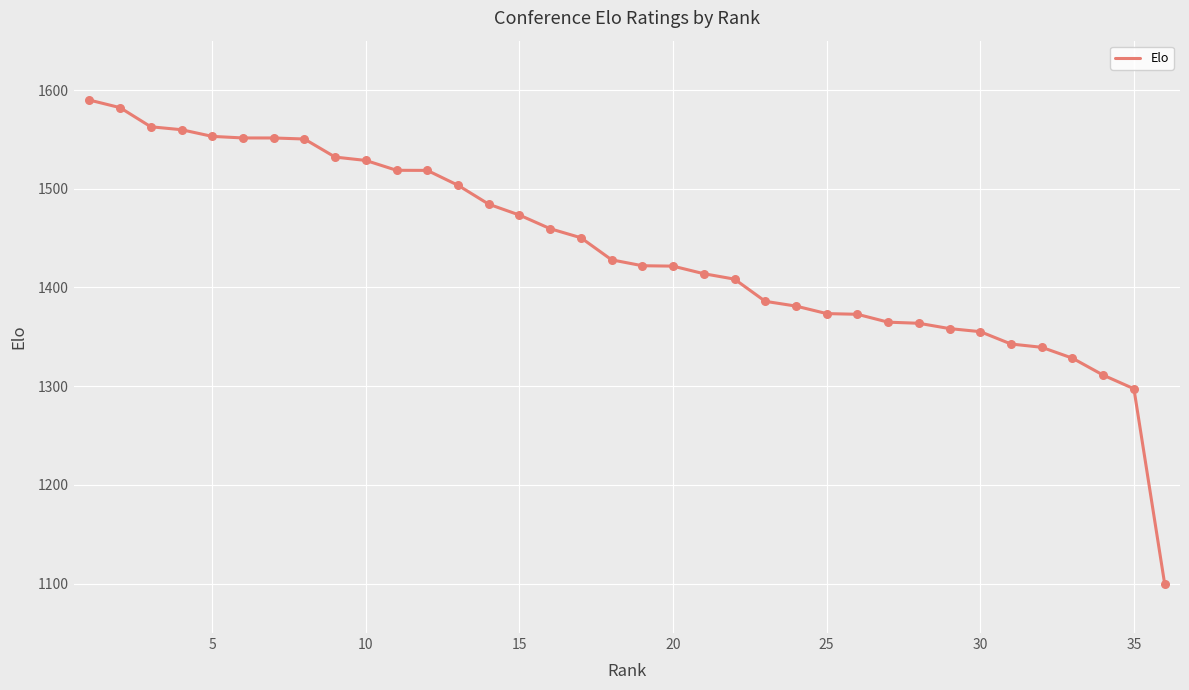

How many lines are shown in the chart?

1